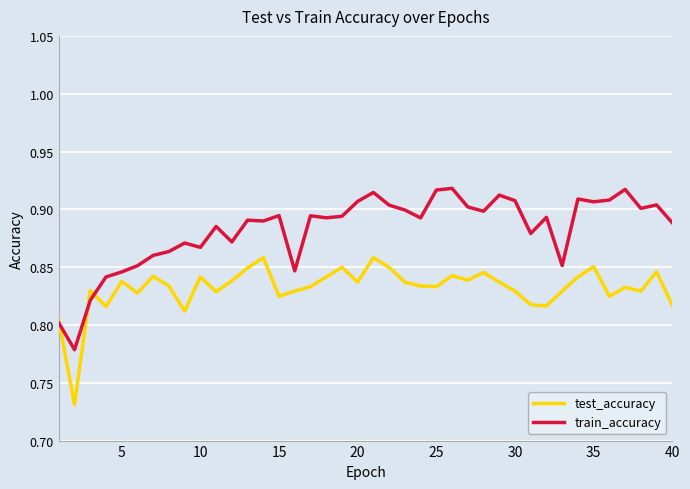

Which series has the largest range (max minus min)?

train_accuracy